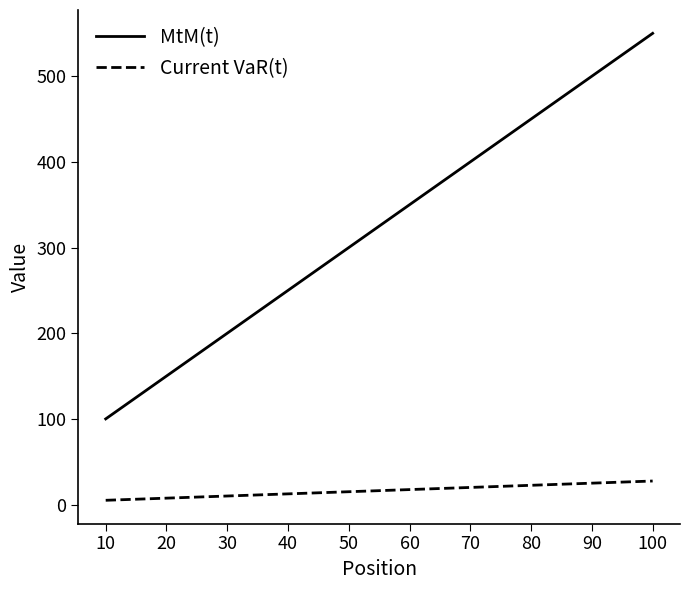

At which label does MtM(t) reach its peak?

100